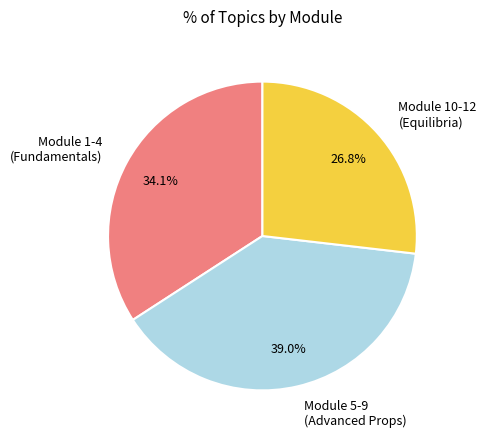

Which category has the smallest portion of the pie?

Module 10-12 (Equilibria)